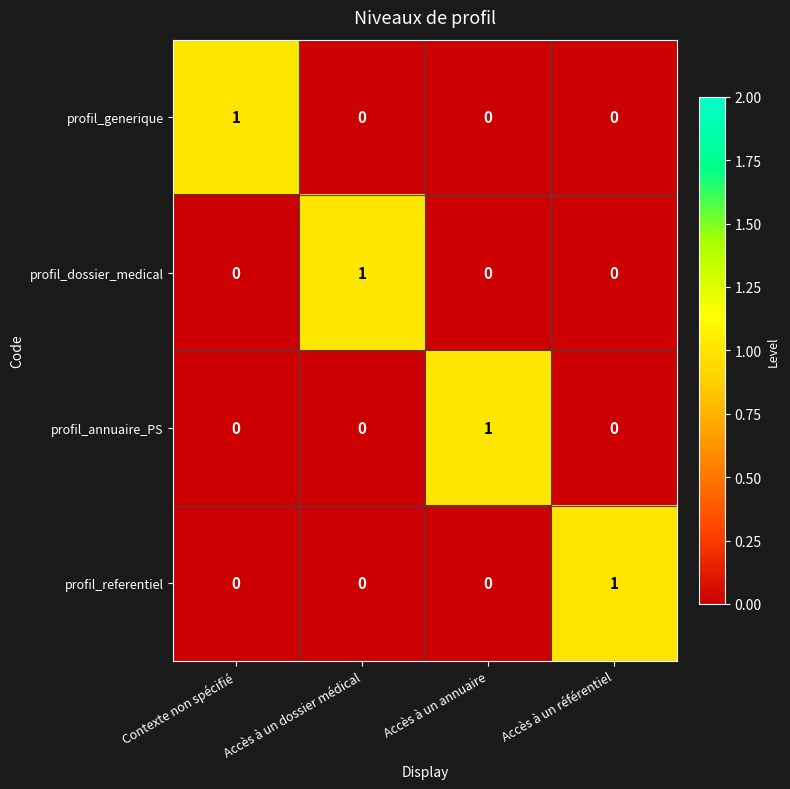

What is the total value across all series at Accès à un annuaire?

1